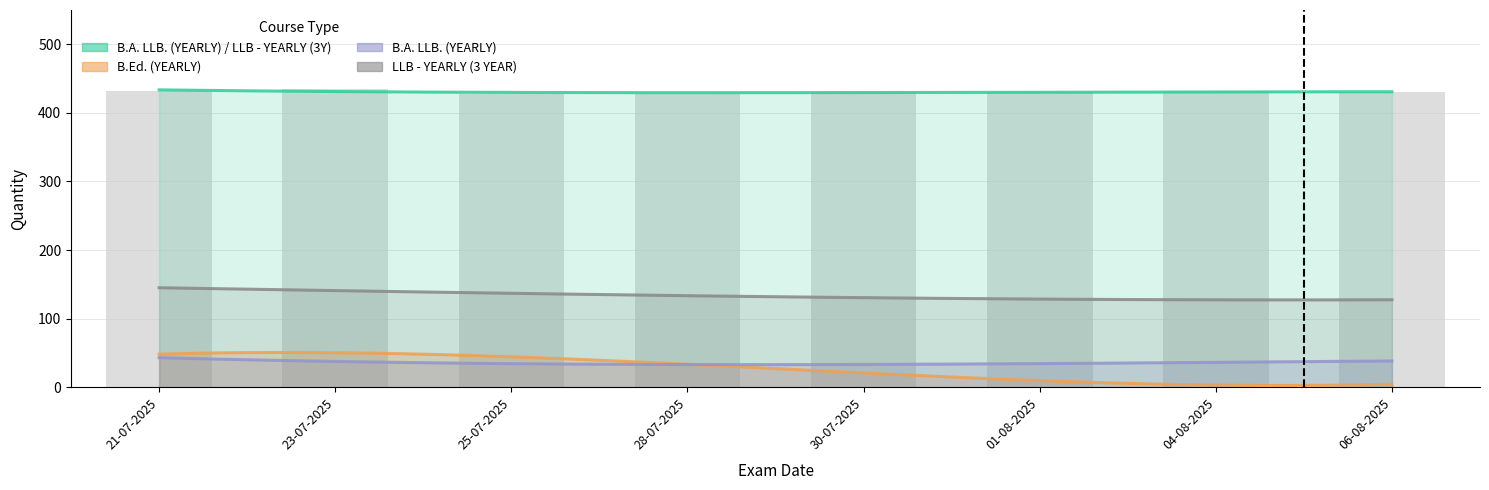

At which label does B.A. LLB. (YEARLY) / LLB - YEARLY (3Y) first exceed 430?

21-07-2025